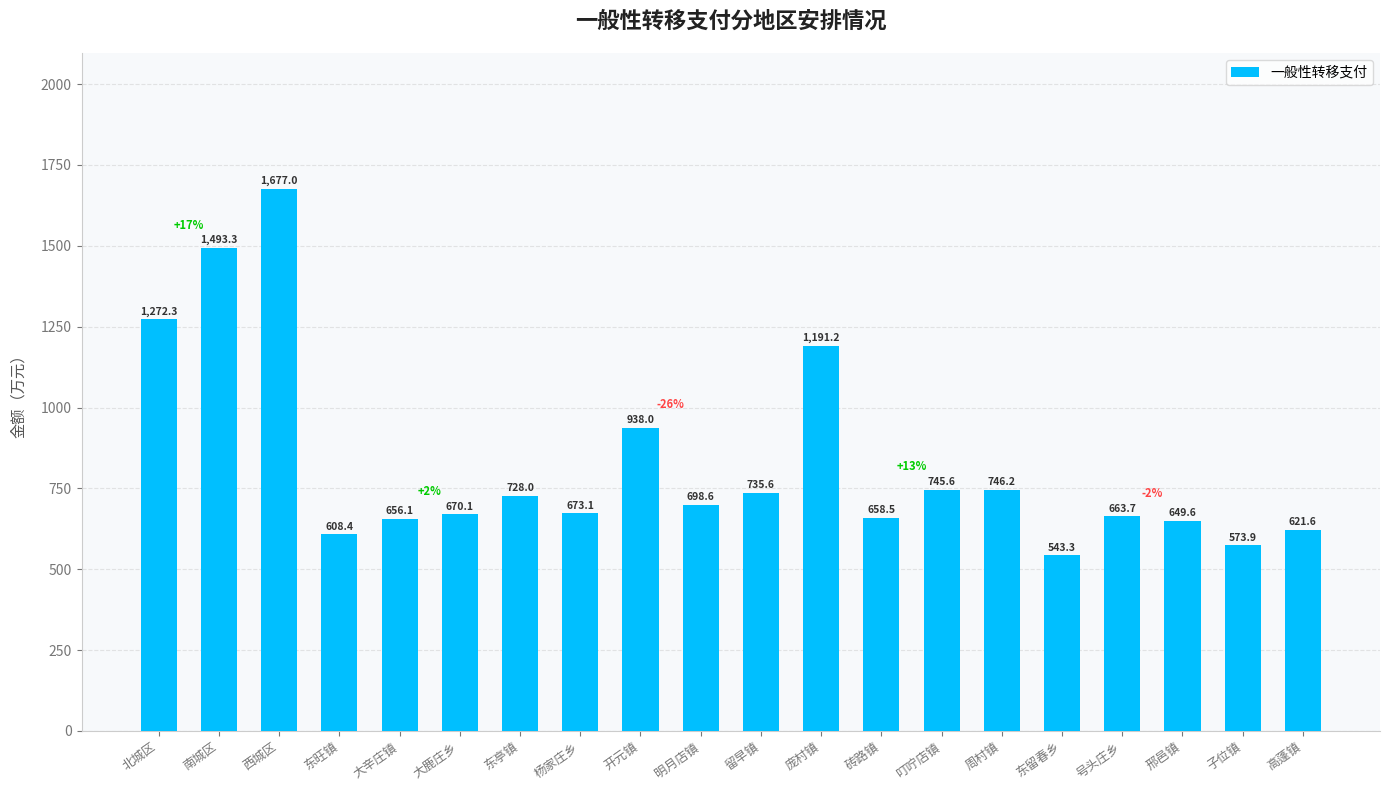

Approximately how many times larger is the value at 周村镇 compared to 北城区?

0.6